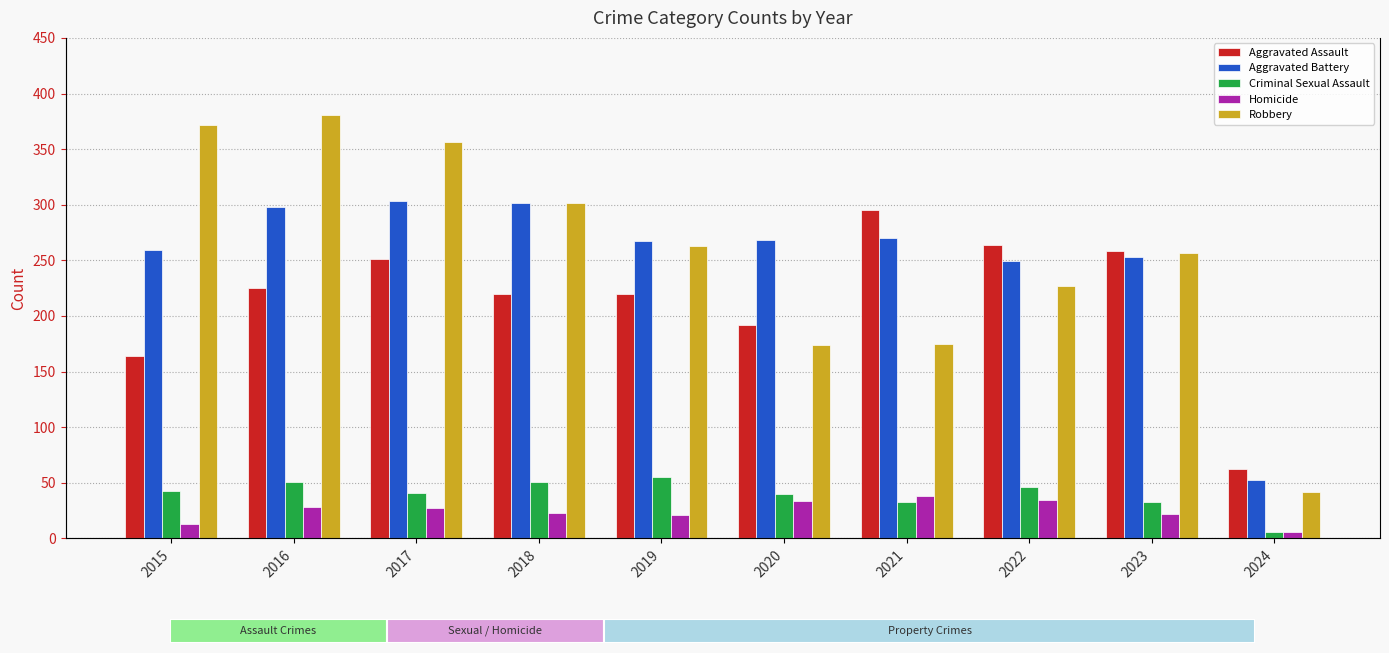

How many series are shown in this chart?

5